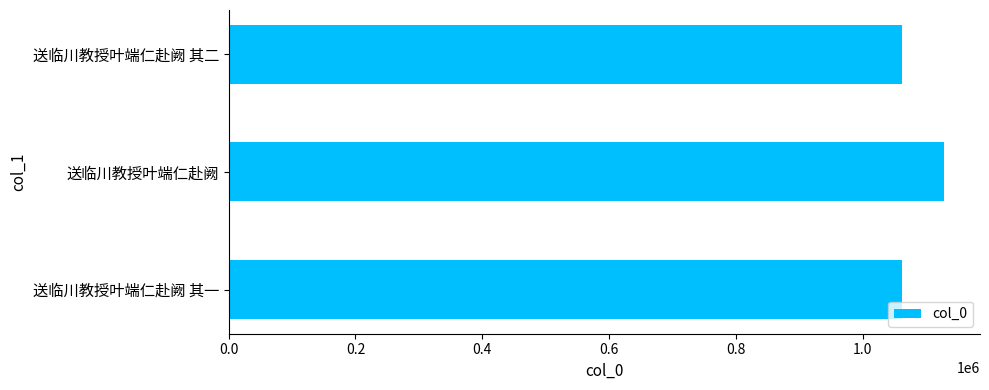

The chart shows a value of 1062490 at 送临川教授叶端仁赴阙 其二. True or false?

True